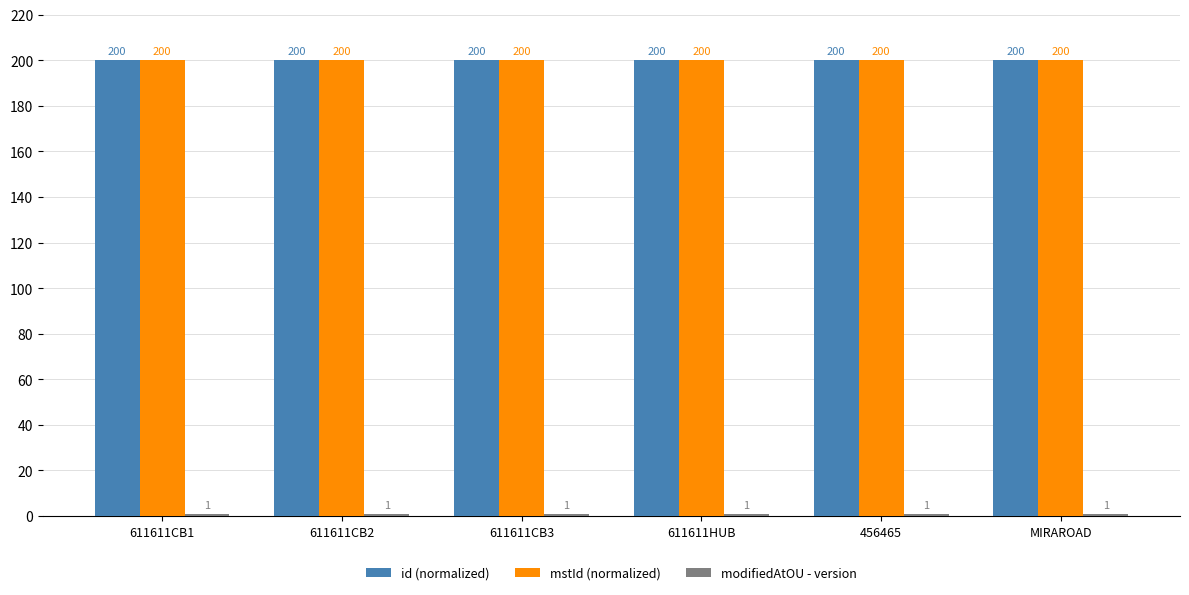

How many bars are there in total?

18